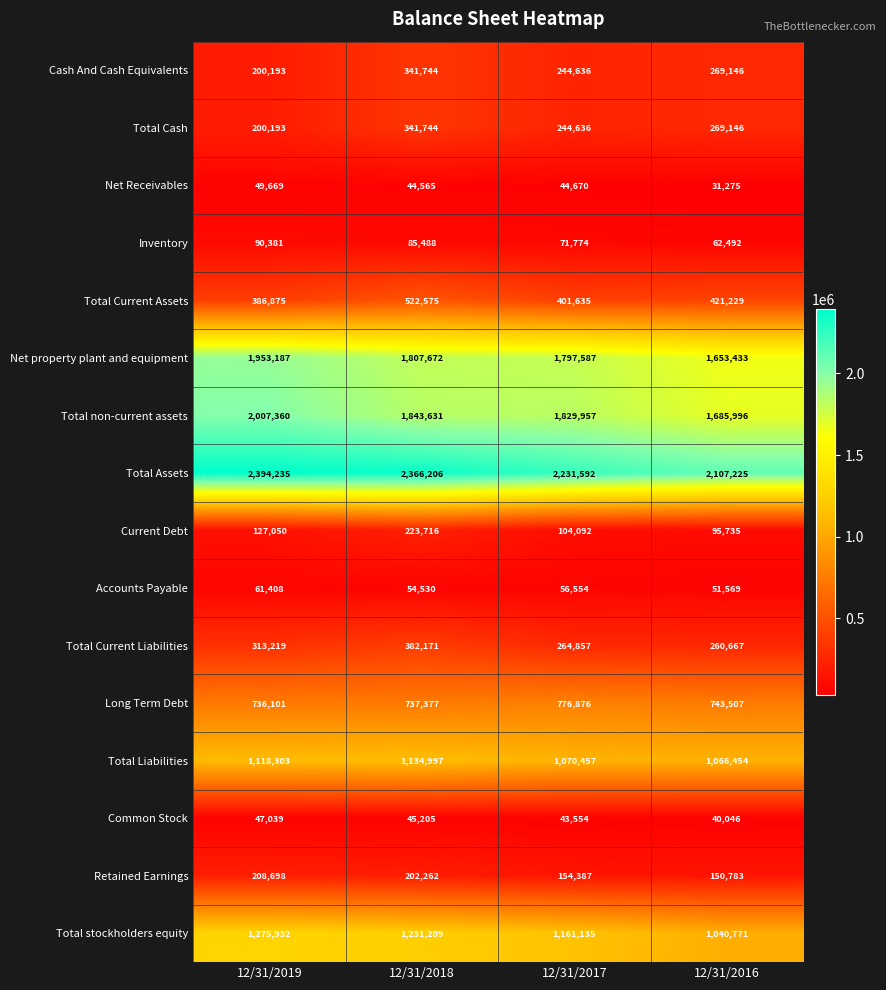

What is the difference between the maximum and minimum values in the Current Debt series?

127981